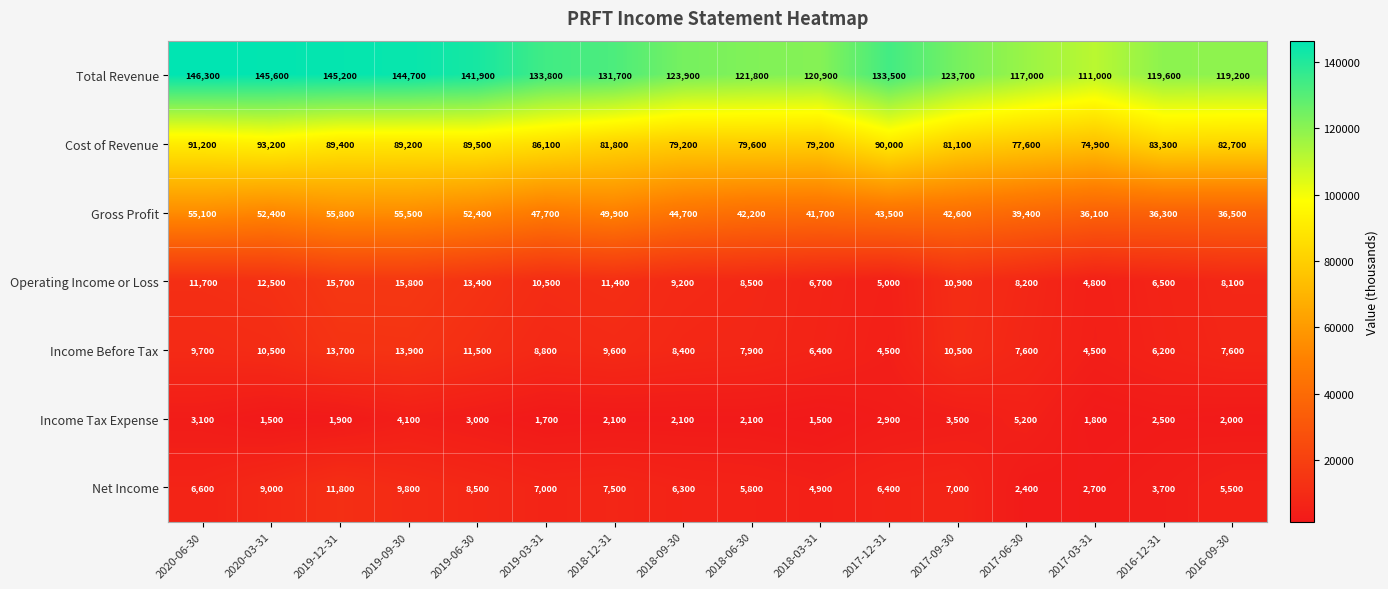

Between 2019-12-31 and 2016-09-30, which series saw the biggest shift?

Total Revenue